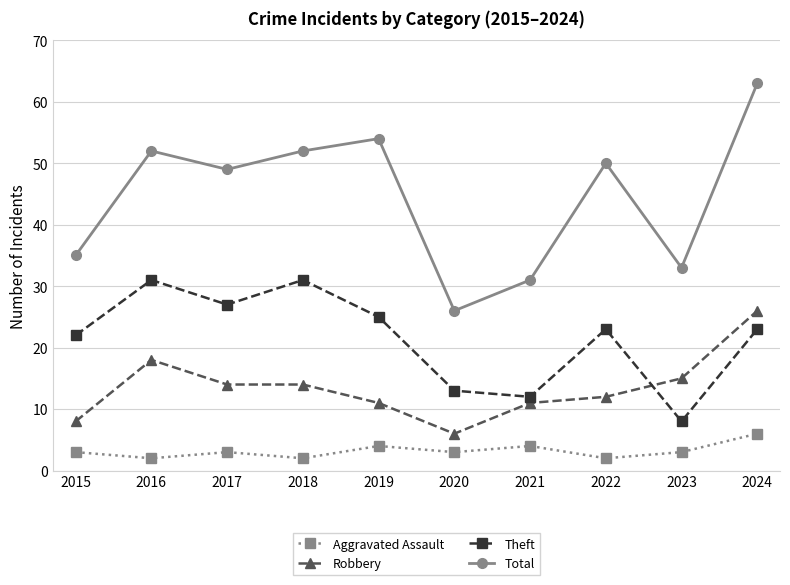

At which category does Aggravated Assault reach its first local peak?

2017